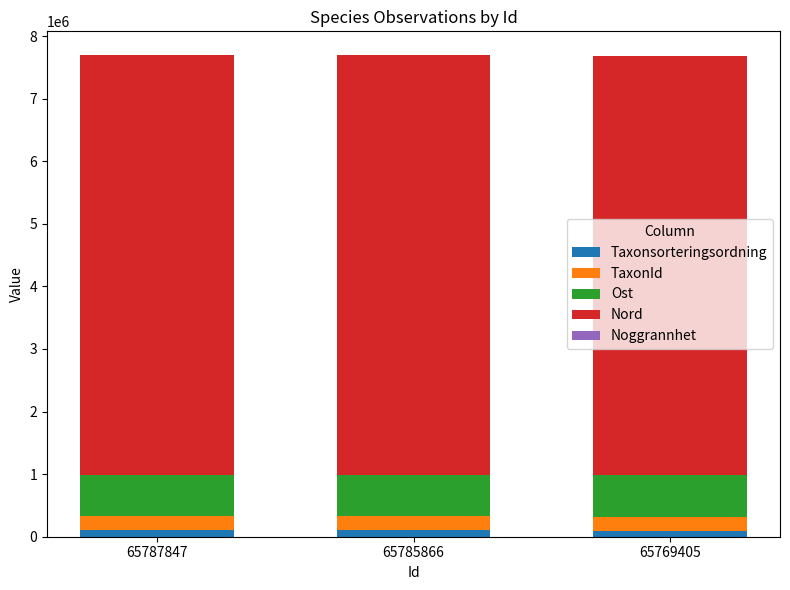

Is it true that Taxonsorteringsordning equals 100560 at 65785866?

True